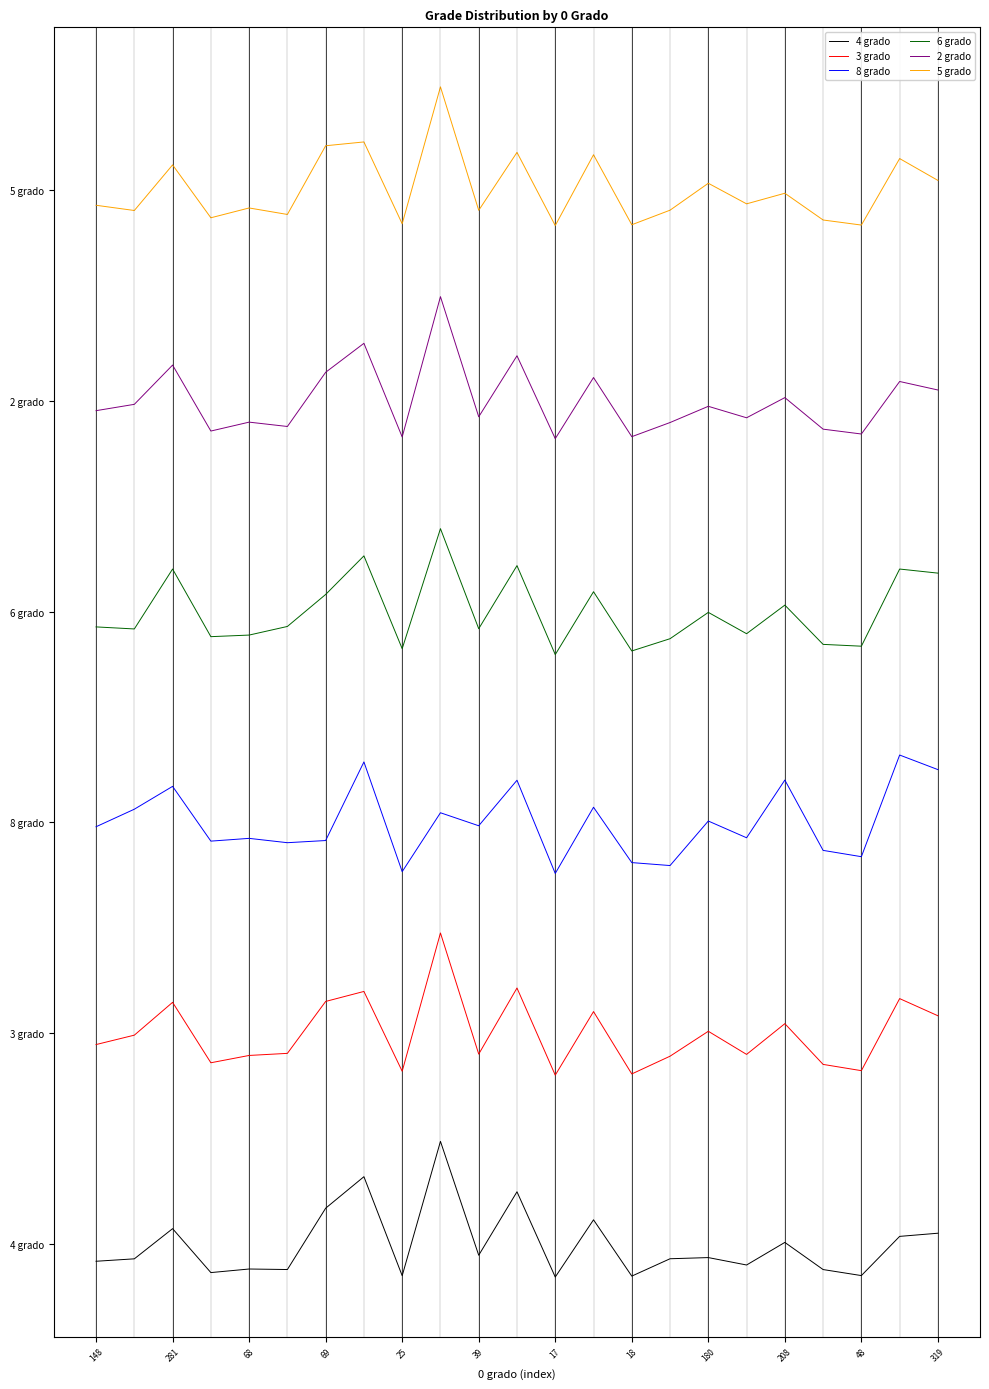

Does the chart display data point markers on the line(s)?

No